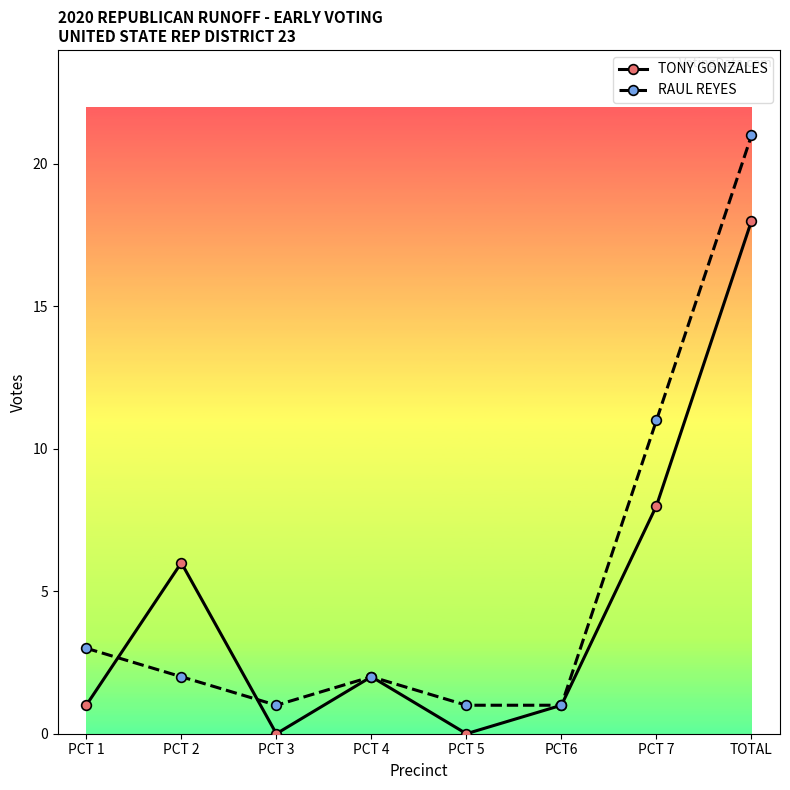

What position from the right is PCT 7?

2